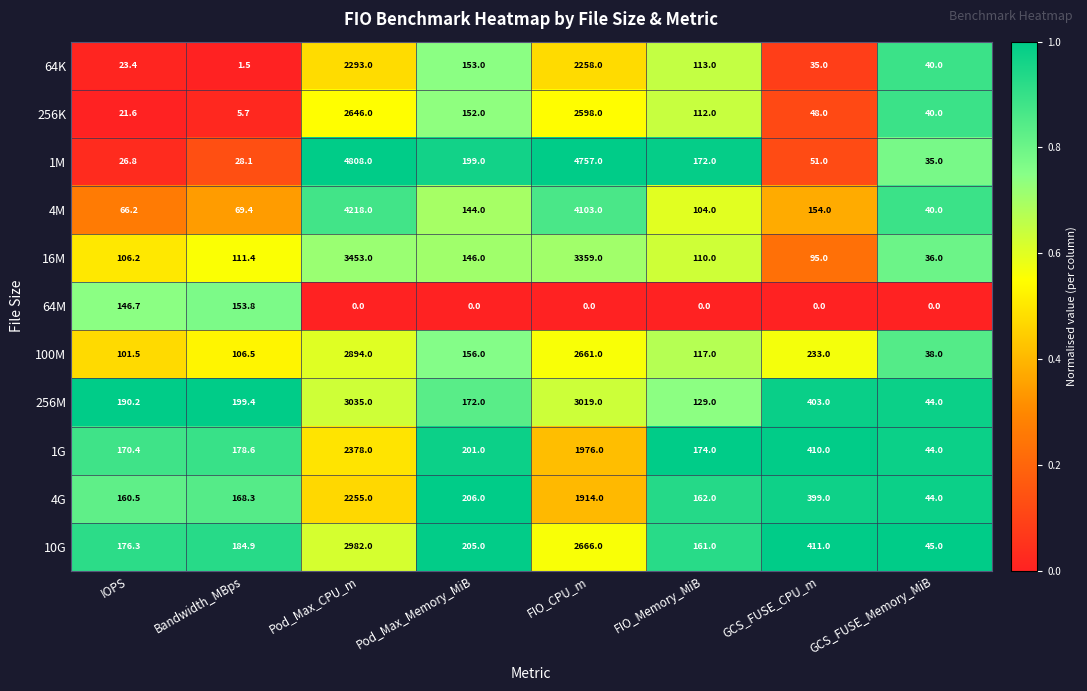

True or false: 4G has a value of 89.6 at FIO_Memory_MiB.

False